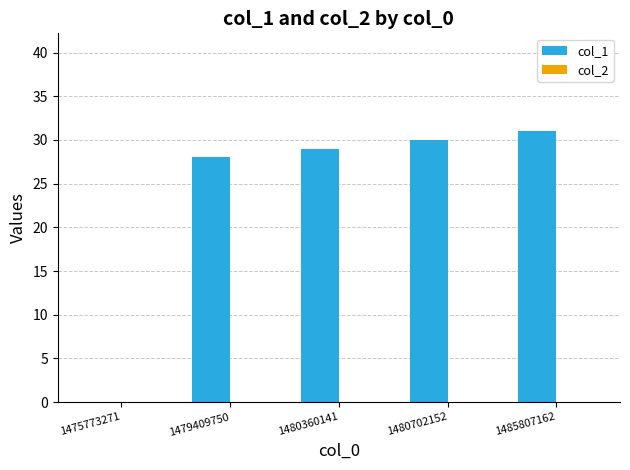

Are the bars horizontal?

No